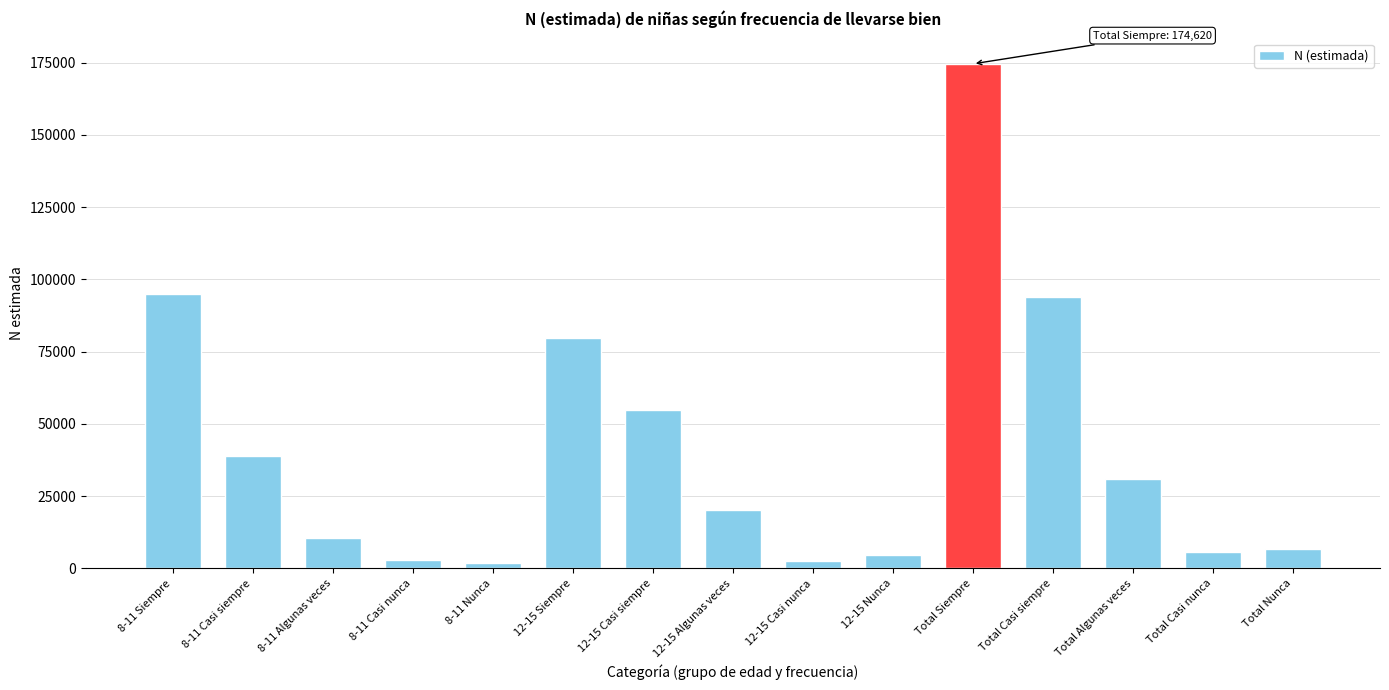

What is the sum of the values at Total Nunca and 12-15 Algunas veces?

26893